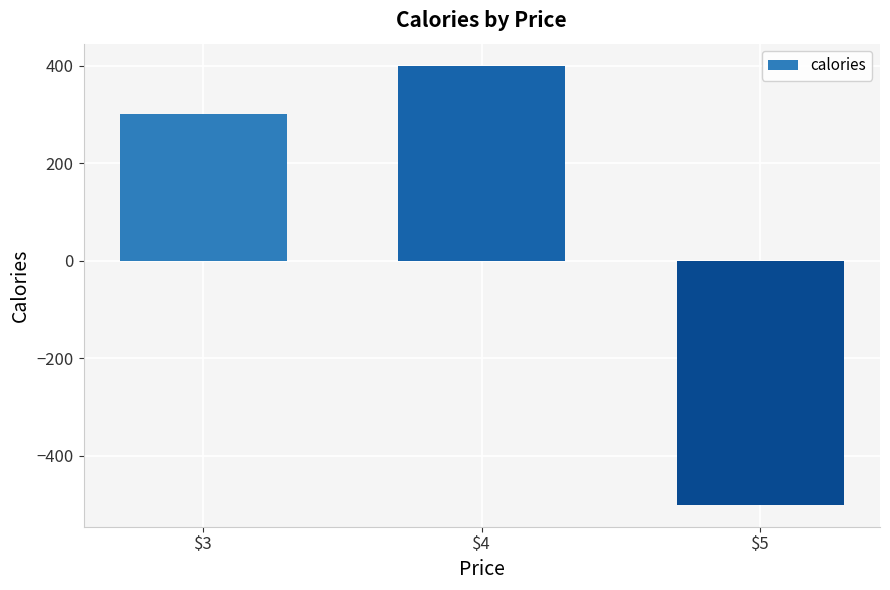

How many values are above zero?

2